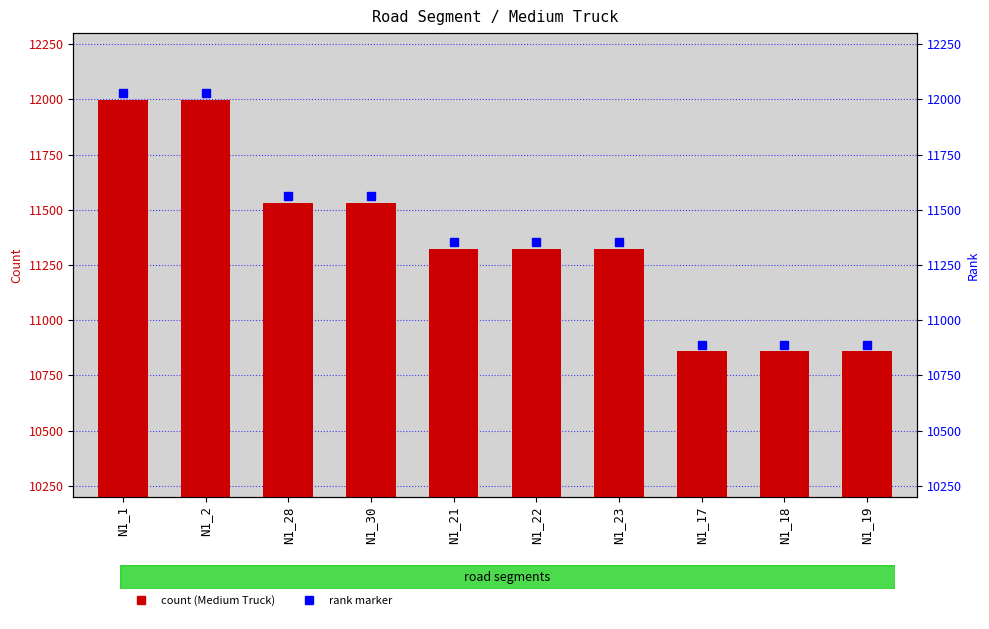

List the labels in order of value, smallest first.

N1_17, N1_18, N1_19, N1_21, N1_22, N1_23, N1_28, N1_30, N1_1, N1_2